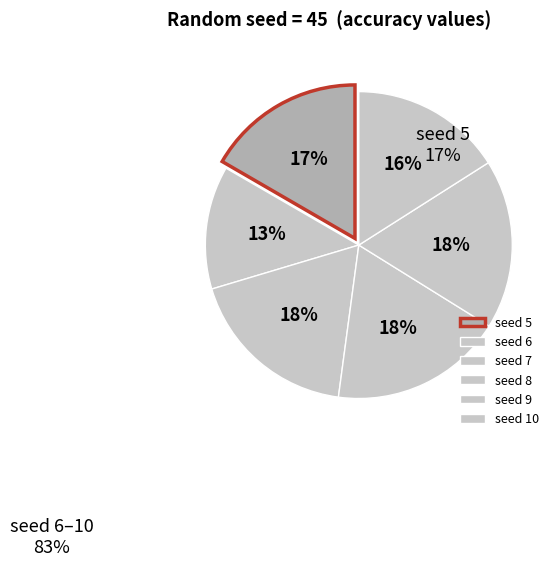

Count the number of slices in the pie.

6